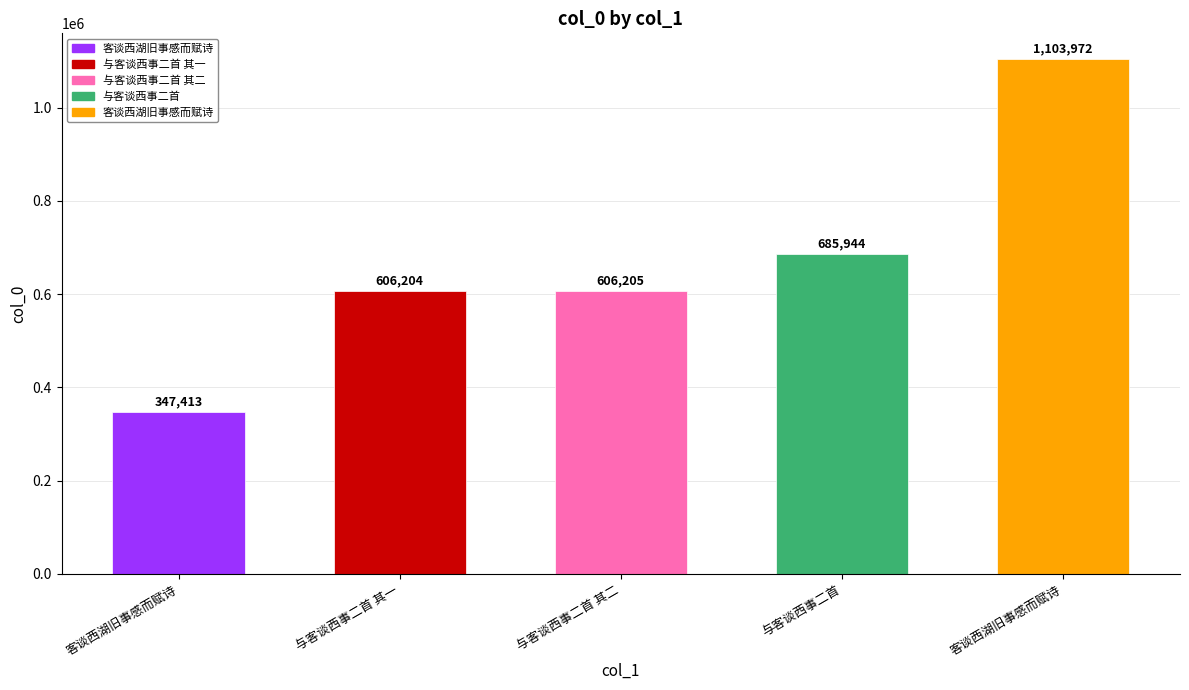

How many values are below 606205?

2